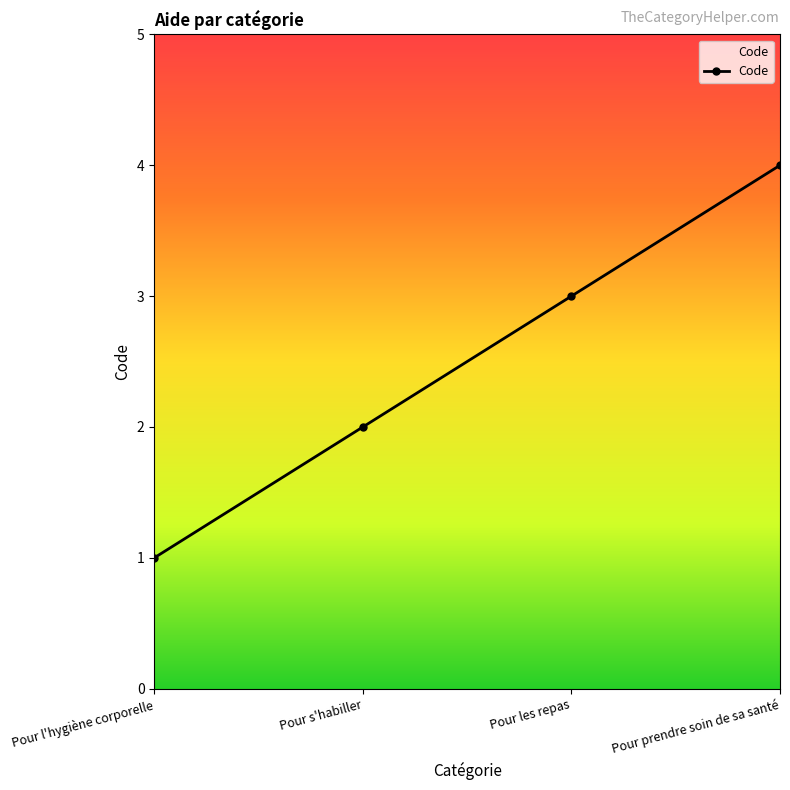

Which has a higher value, Pour s'habiller or Pour l'hygiène corporelle?

Pour s'habiller